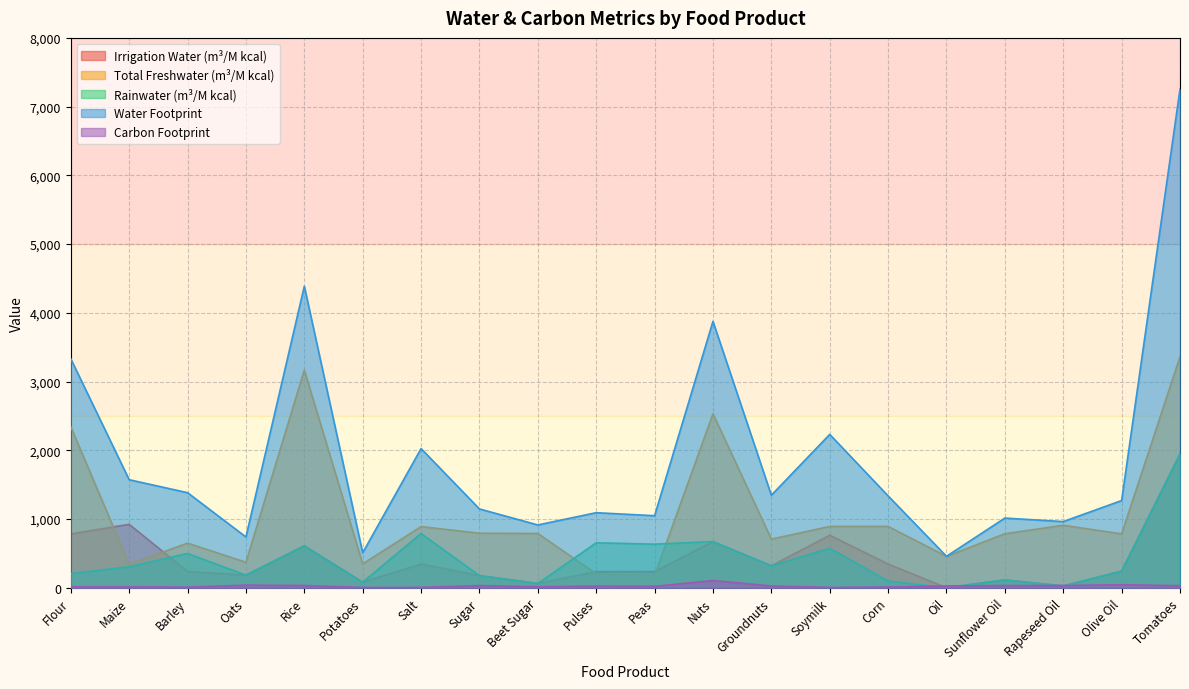

At which category does water_footprint reach its first local valley?

Oats